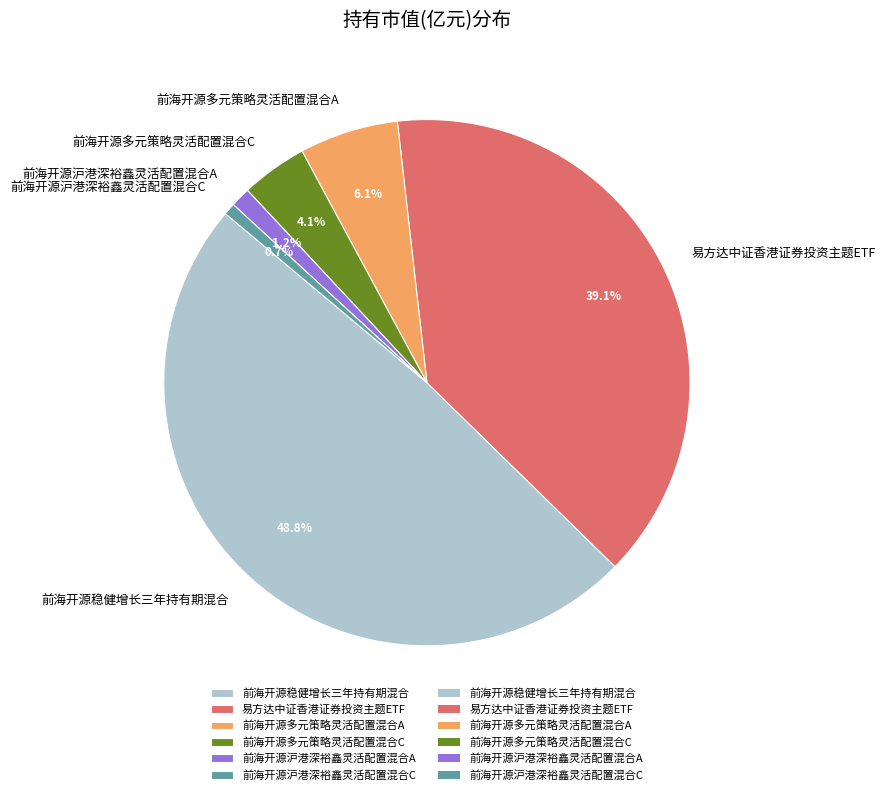

Is it true that 前海开源多元策略灵活配置混合A is 1% of the pie?

False